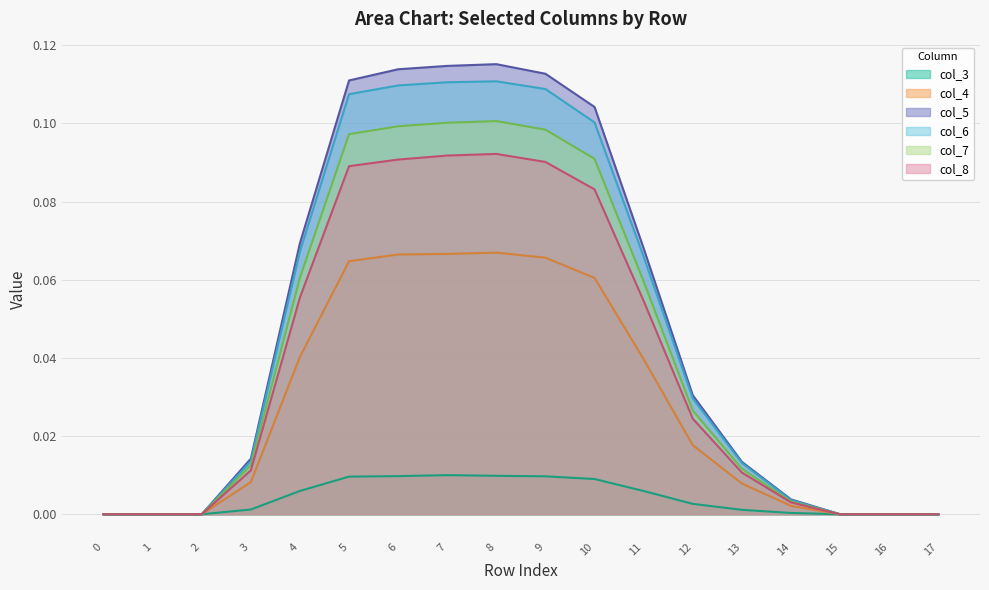

Reading left to right, what are all the values shown in this chart?

col_3: 0=0.0	1=0.0	2=0.0	3=0.0	4=0.0	5=0.0	6=0.0	7=0.0	8=0.0	9=0.0	10=0.0	11=0.0	12=0.0	13=0.0	14=0.0	15=0.0	16=0.0	17=0.0
col_4: 0=0.0	1=0.0	2=0.0	3=0.0	4=0.0	5=0.1	6=0.1	7=0.1	8=0.1	9=0.1	10=0.1	11=0.0	12=0.0	13=0.0	14=0.0	15=0.0	16=0.0	17=0.0
col_5: 0=0.0	1=0.0	2=0.0	3=0.0	4=0.1	5=0.1	6=0.1	7=0.1	8=0.1	9=0.1	10=0.1	11=0.1	12=0.0	13=0.0	14=0.0	15=0.0	16=0.0	17=0.0
col_6: 0=0.0	1=0.0	2=0.0	3=0.0	4=0.1	5=0.1	6=0.1	7=0.1	8=0.1	9=0.1	10=0.1	11=0.1	12=0.0	13=0.0	14=0.0	15=0.0	16=0.0	17=0.0
col_7: 0=0.0	1=0.0	2=0.0	3=0.0	4=0.1	5=0.1	6=0.1	7=0.1	8=0.1	9=0.1	10=0.1	11=0.1	12=0.0	13=0.0	14=0.0	15=0.0	16=0.0	17=0.0
col_8: 0=0.0	1=0.0	2=0.0	3=0.0	4=0.1	5=0.1	6=0.1	7=0.1	8=0.1	9=0.1	10=0.1	11=0.1	12=0.0	13=0.0	14=0.0	15=0.0	16=0.0	17=0.0